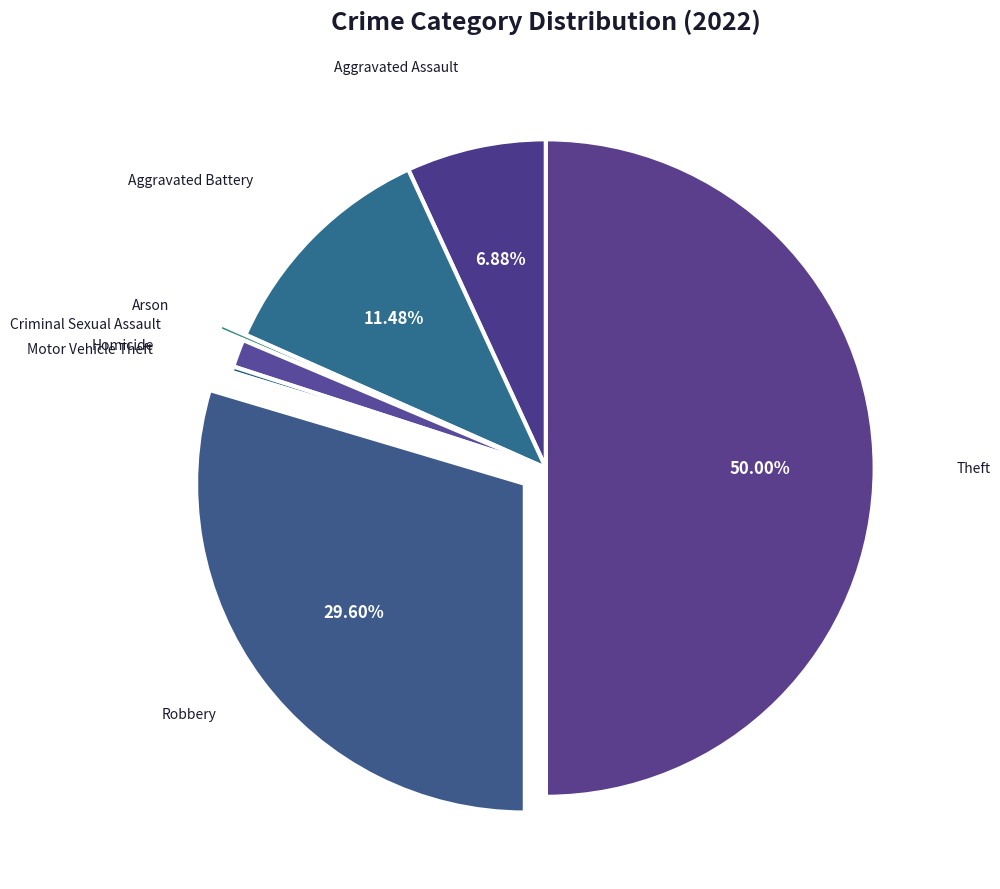

Which slice is the largest?

Theft